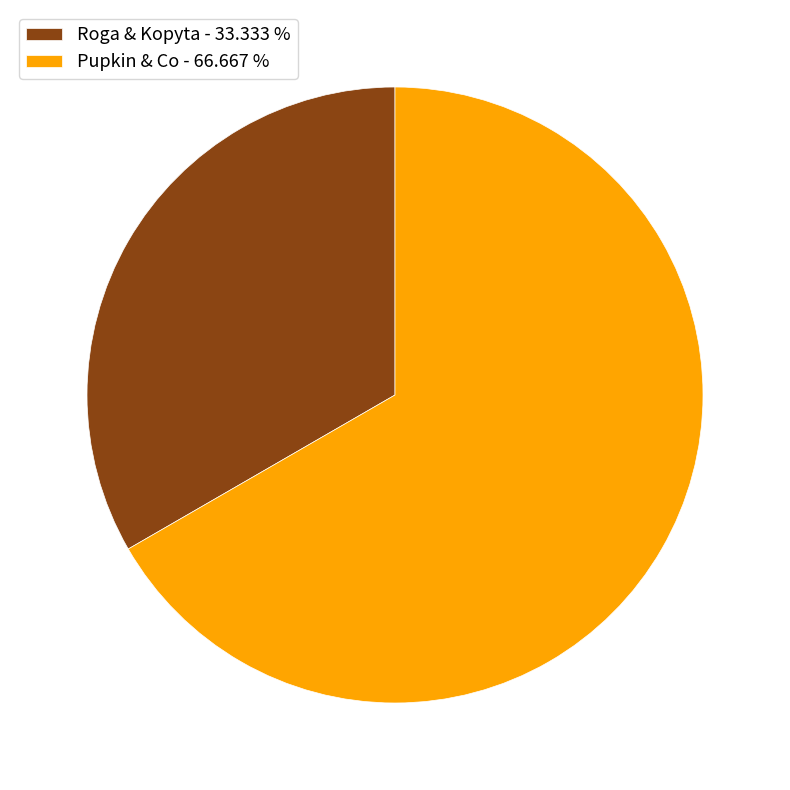

True or false: Roga & Kopyta accounts for 28% of the total.

False